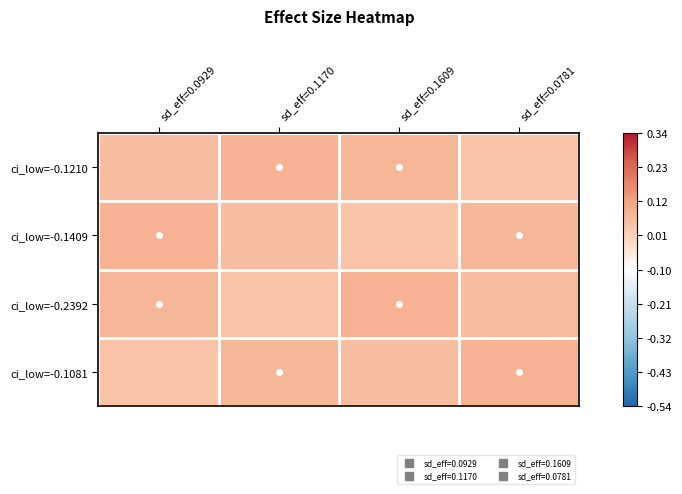

Reading left to right, list all the values displayed in this chart.

ci_low=-0.1210: sd_eff=0.0929=0.1	sd_eff=0.1170=0.1	sd_eff=0.1609=0.1	sd_eff=0.0781=0.0
ci_low=-0.1409: sd_eff=0.0929=0.1	sd_eff=0.1170=0.1	sd_eff=0.1609=0.0	sd_eff=0.0781=0.1
ci_low=-0.2392: sd_eff=0.0929=0.1	sd_eff=0.1170=0.0	sd_eff=0.1609=0.1	sd_eff=0.0781=0.1
ci_low=-0.1081: sd_eff=0.0929=0.0	sd_eff=0.1170=0.1	sd_eff=0.1609=0.1	sd_eff=0.0781=0.1